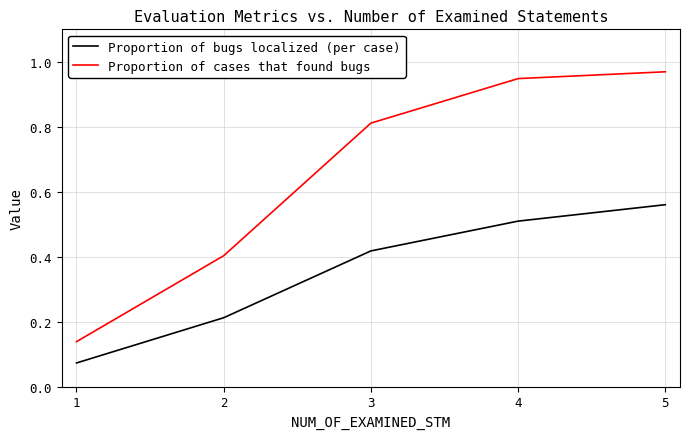

Count the number of categories in the chart.

5